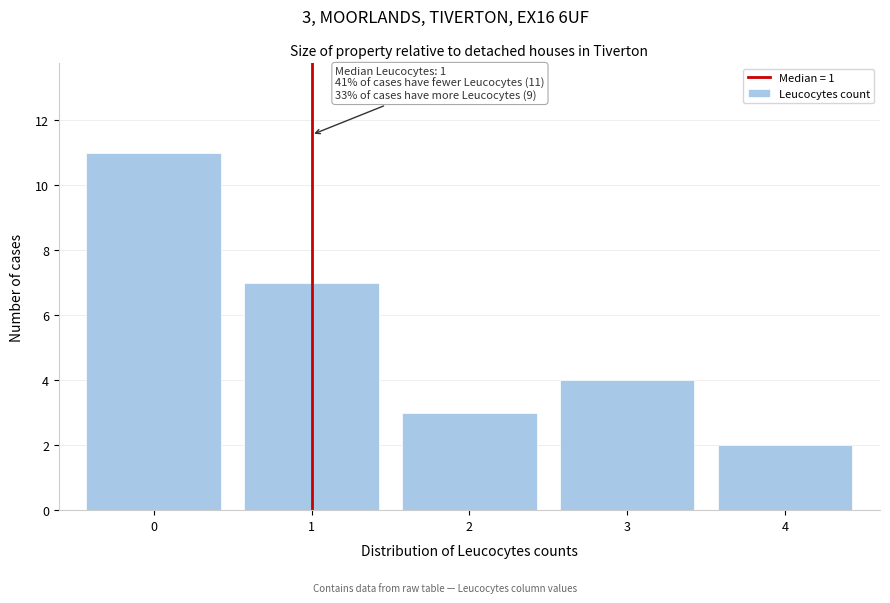

Over which range of the x-axis is the bar tallest?

-0.5 to 0.5